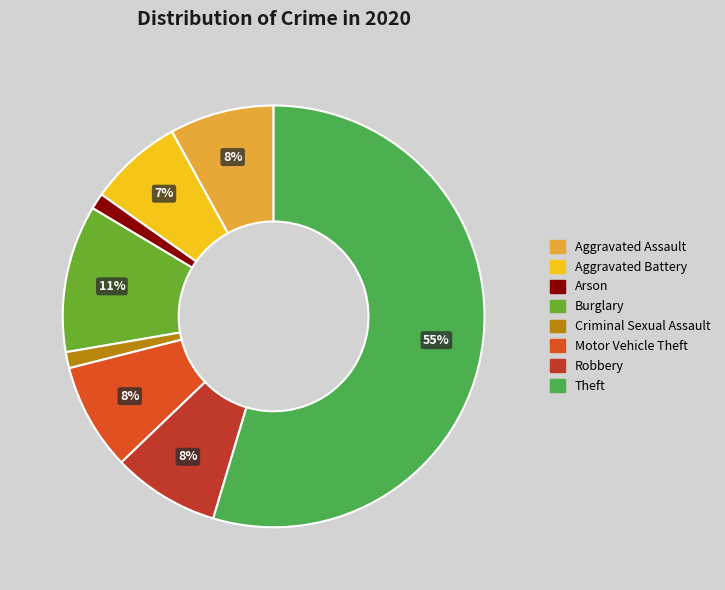

How many slices are in this pie chart?

8